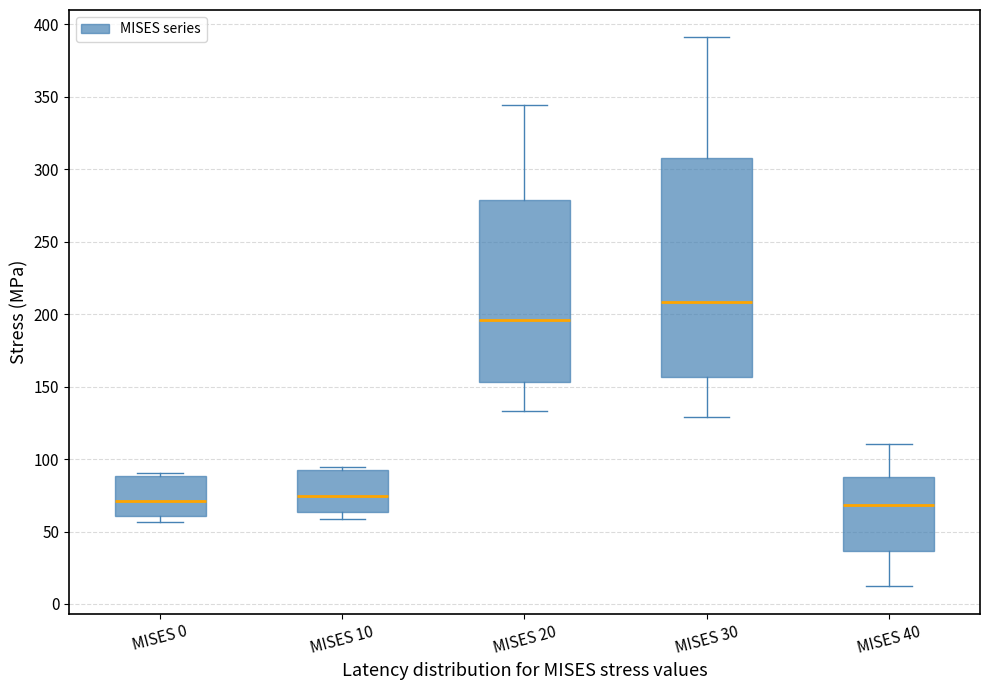

Reading left to right, transcribe this box plot: for each box, give where its median line is, the range the box spans, and where its two whiskers end, as read against the y-axis. The values are not printed on the chart, so give them approximately, as read against the axis.

MISES 0: median 70, box 60 to 90, whiskers 55 to 90 (just above the box's upper edge)
MISES 10: median 75, box 65 to 95, whiskers 60 to 95 (just above the box's upper edge)
MISES 20: median 195, box 155 to 280, whiskers 135 to 345
MISES 30: median 210, box 155 to 310, whiskers 130 to 390
MISES 40: median 70, box 35 to 90, whiskers 10 to 110